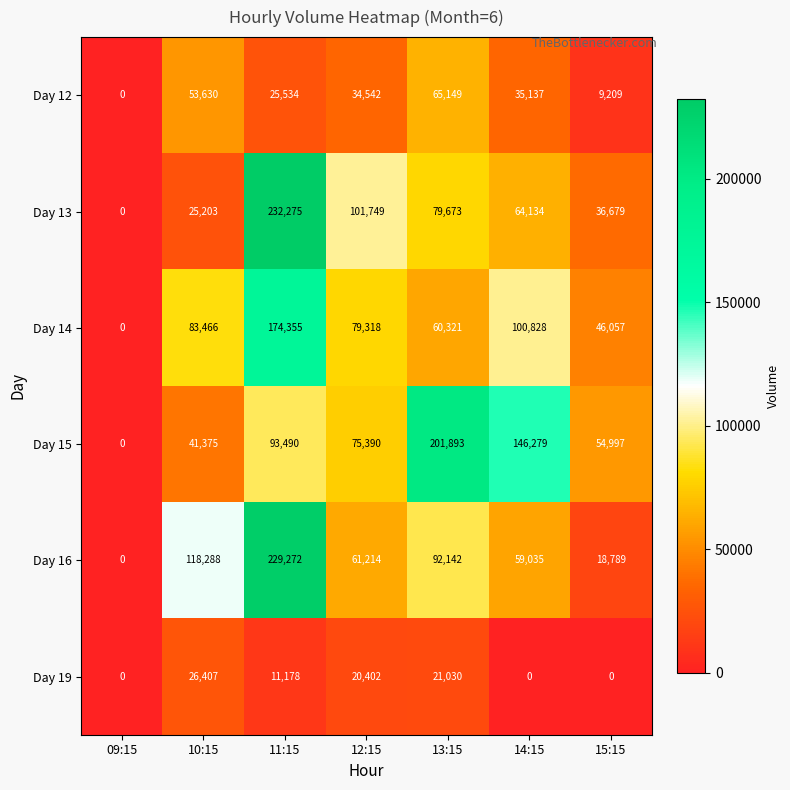

Which category has the highest value in the Day 19 series?

10:15